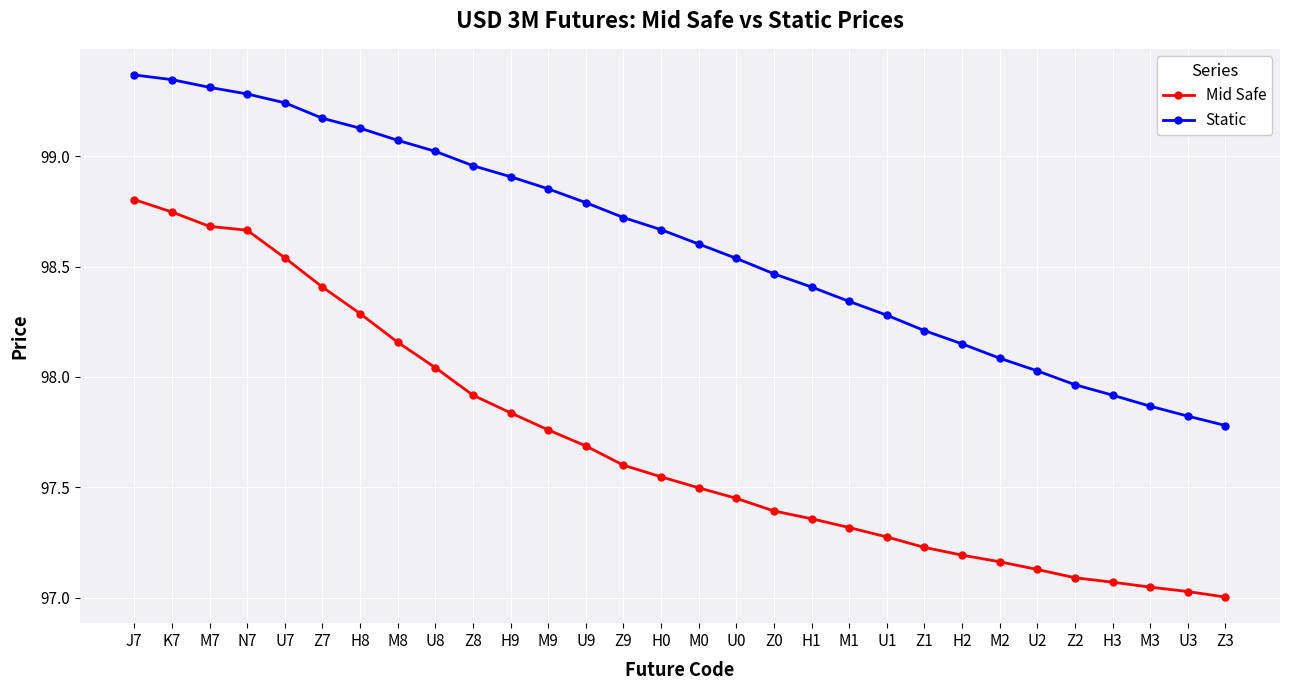

Rank the series by their average value, from lowest to highest.

Mid Safe, Static